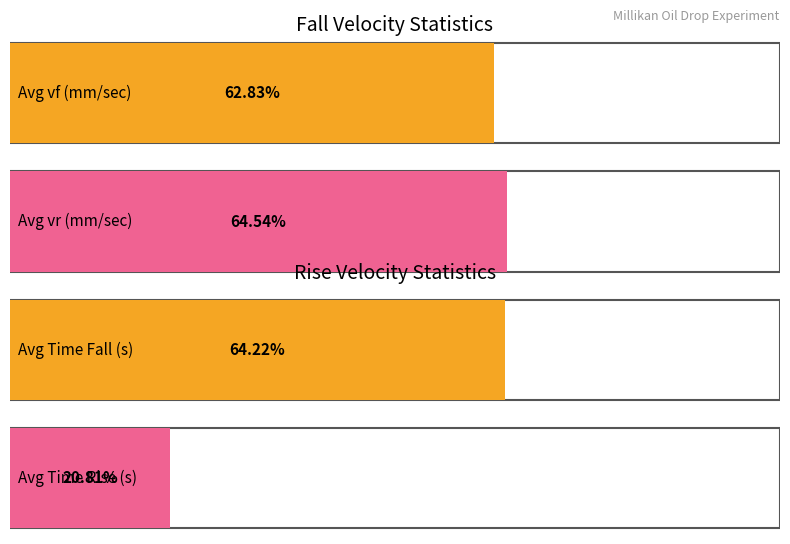

At which category is the sum across all series the highest?

1